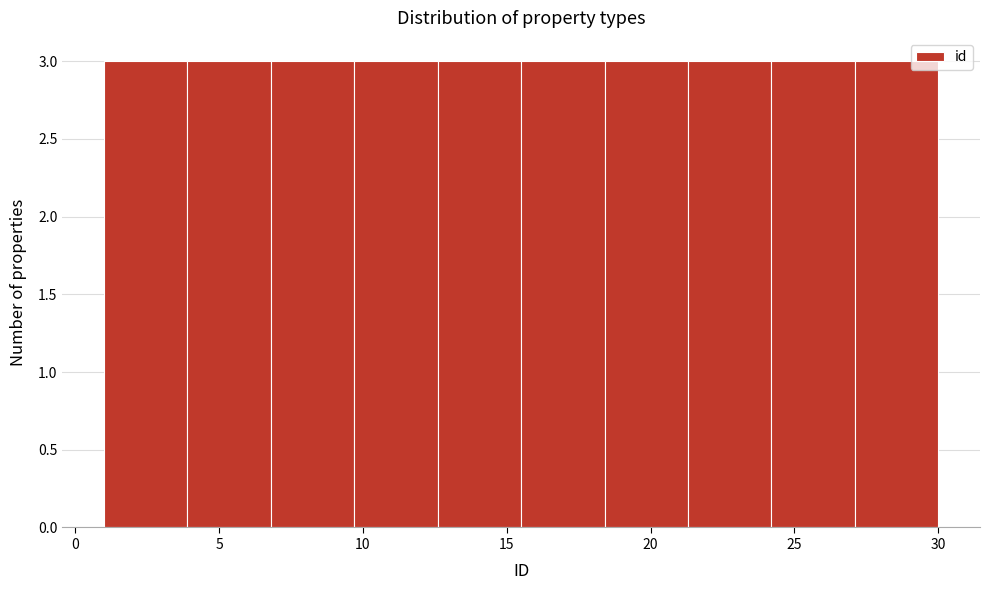

How tall is the bar that spans 9.7 to 12.6 on the x-axis? Neither the bar edges nor the heights are printed on the chart, so give them approximately, as read against the axes.

3